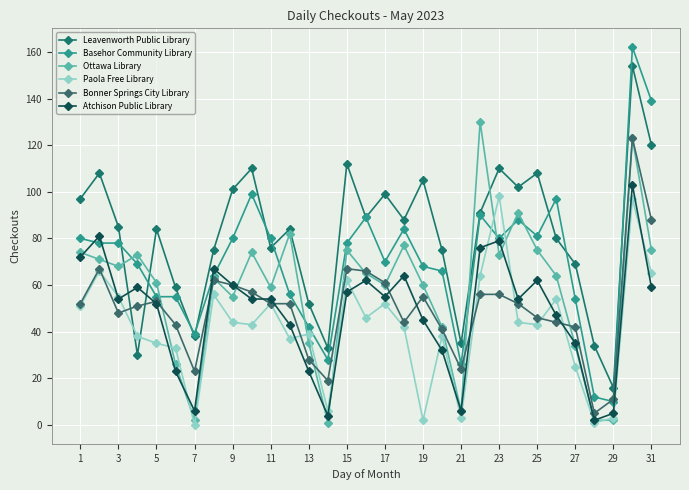

How many data points does each series have?

31